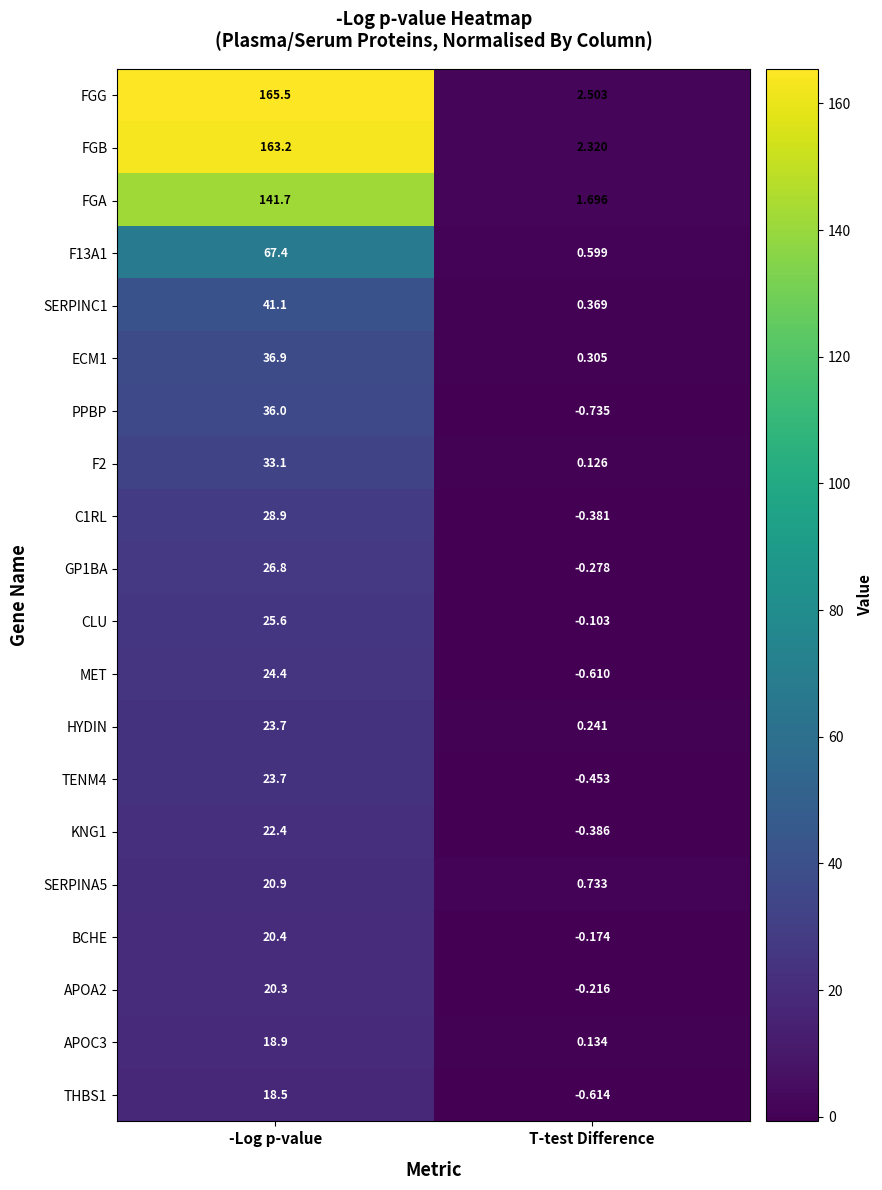

Is the value of C1RL at T-test Difference greater than the value of APOA2 at T-test Difference?

No